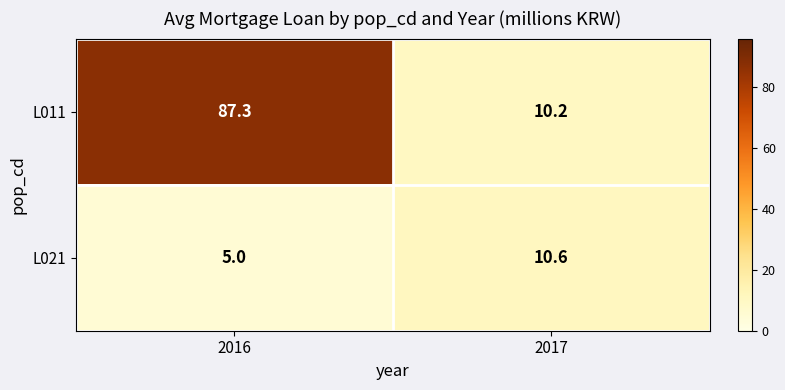

Reading left to right, list all the values displayed in this chart.

L011: 2016=87.3	2017=10.2
L021: 2016=5.0	2017=10.6